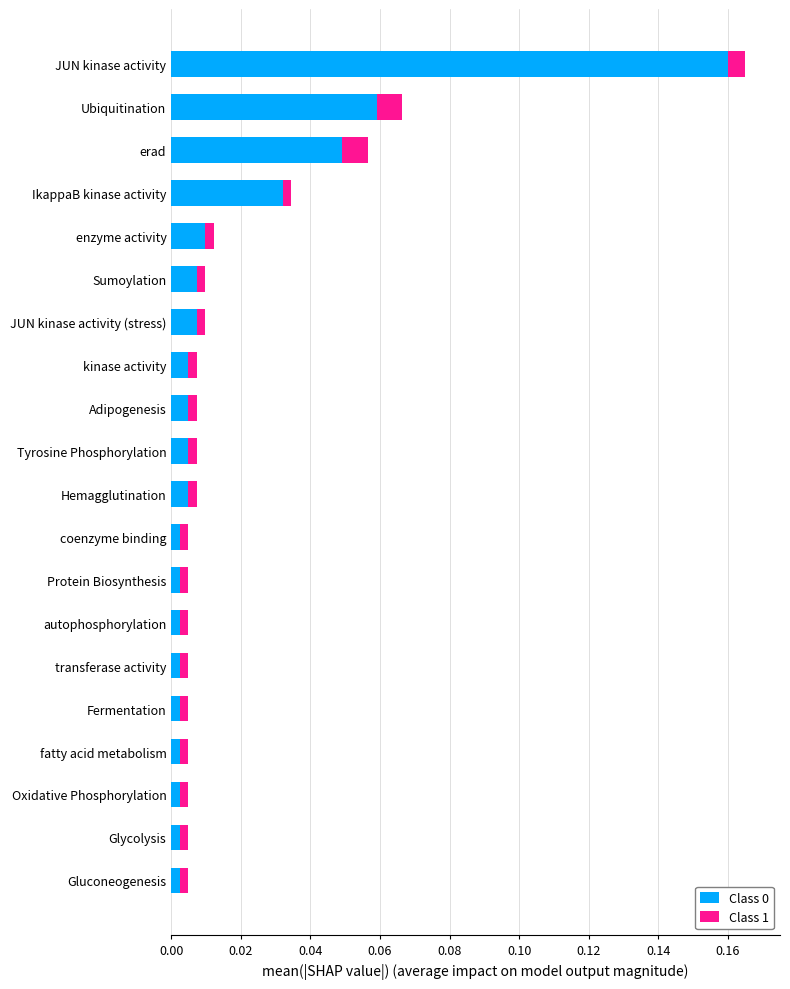

At which label does Class 0 reach its peak?

JUN kinase activity